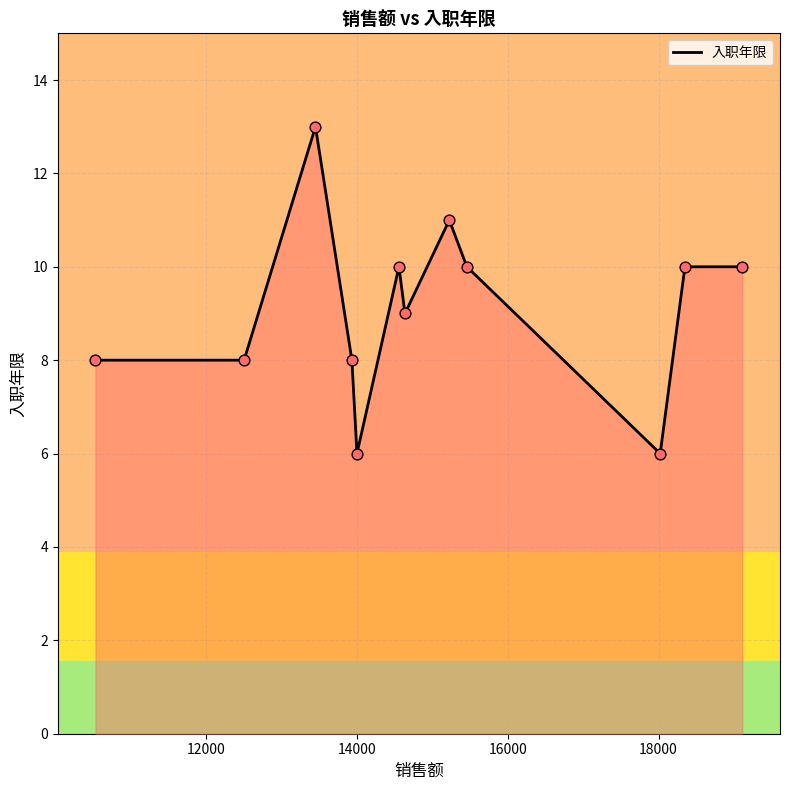

What is the minimum value shown in the chart?

6